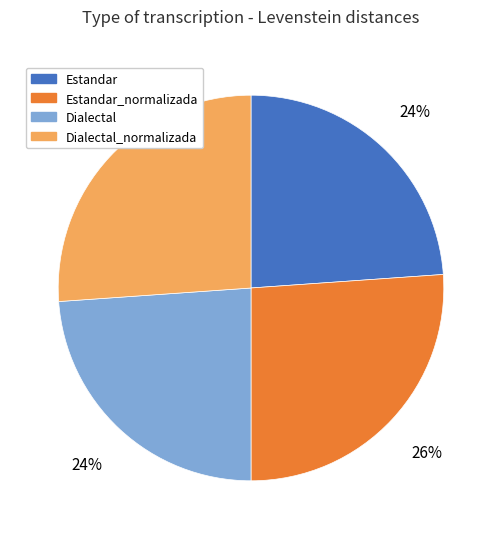

Count the number of slices in the pie.

4